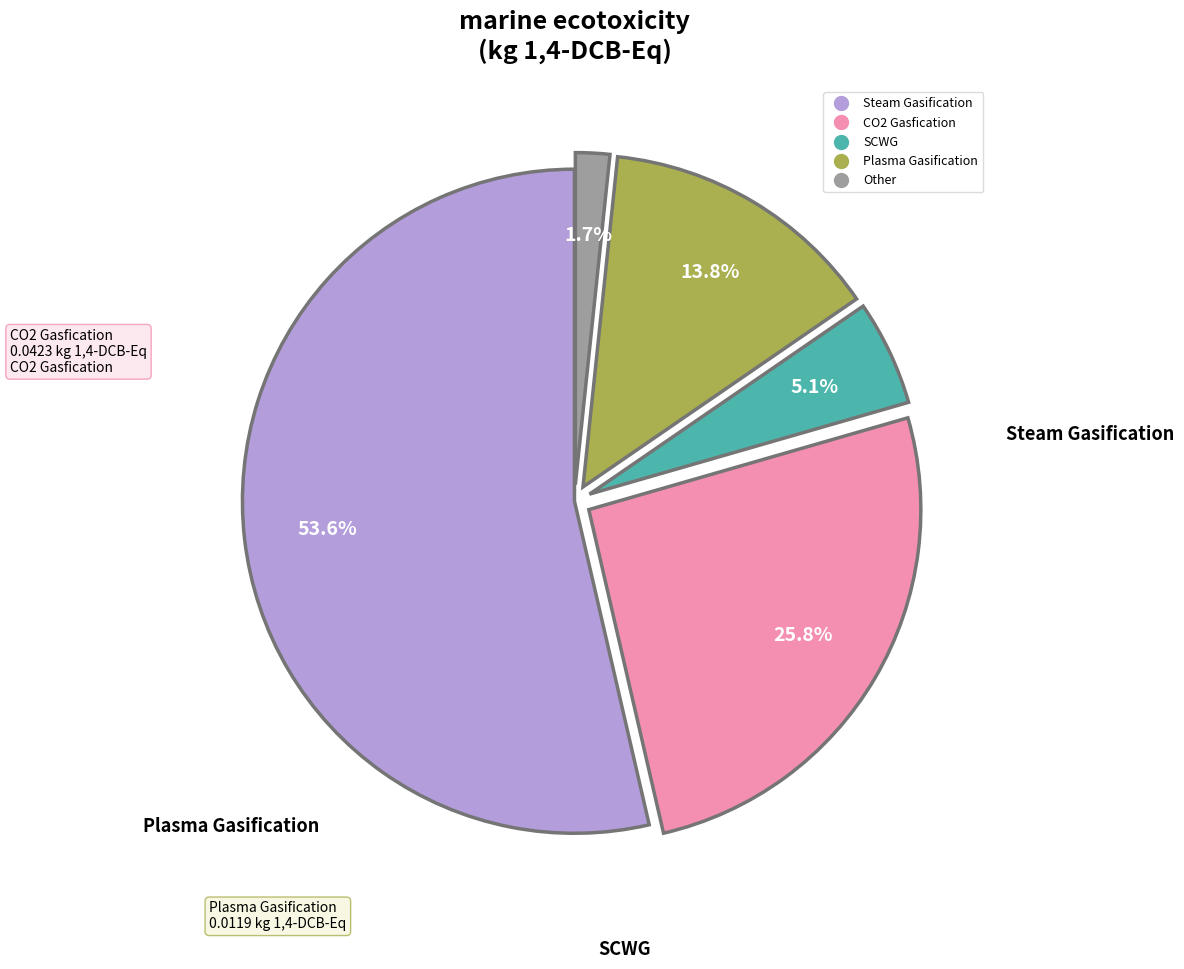

Does any single category account for the majority?

Yes